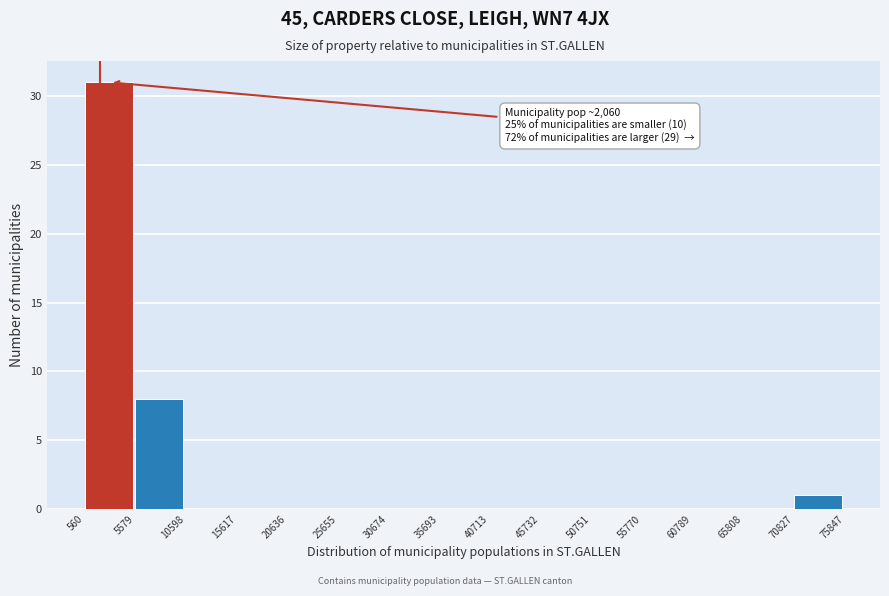

Over which range of the x-axis is the bar tallest?

560 to 5579